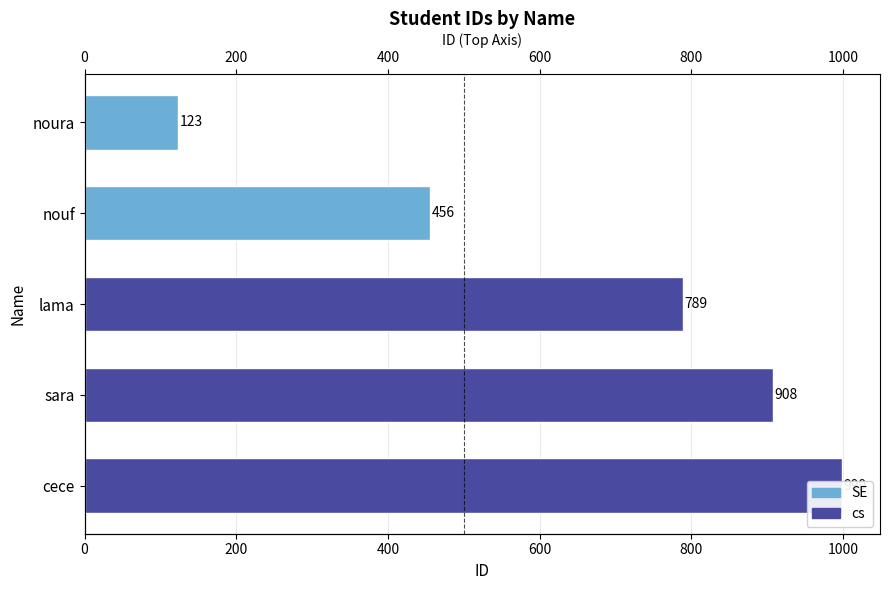

The chart shows a value of 123 at noura. True or false?

True